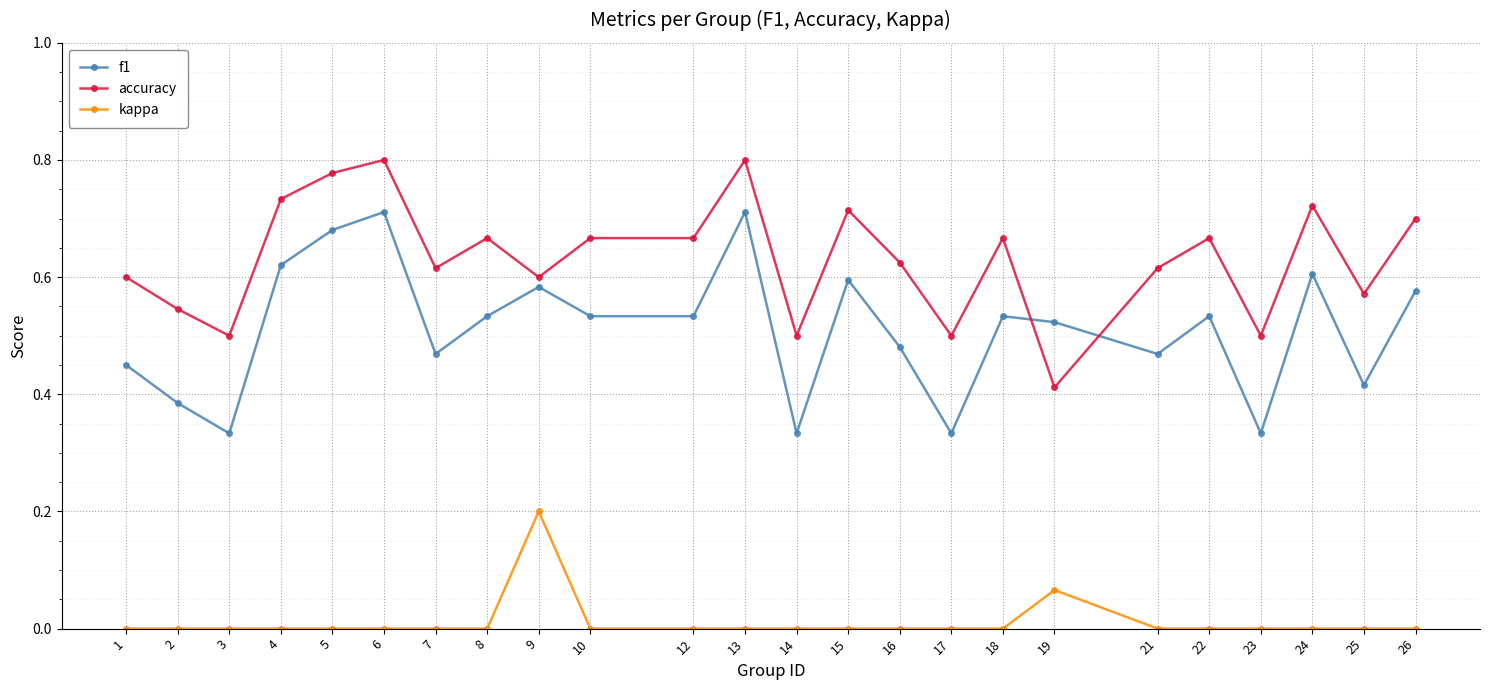

Rank the series by their average value, from highest to lowest.

accuracy, f1, kappa